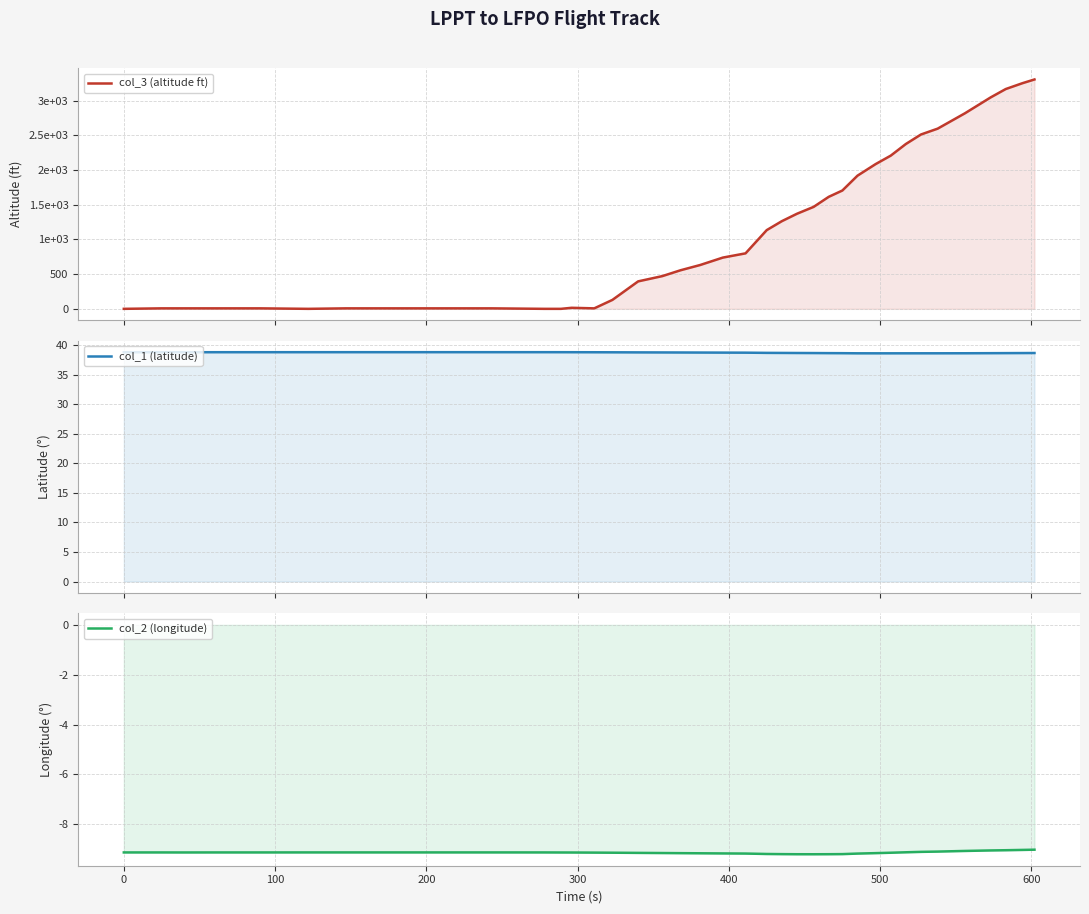

Reading left to right, what are all the values shown in this chart?

col_3 (altitude ft): 0.0	7.0	7.0	7.0	7.0	0.0	7.0	7.0	0.0	0.0	15.0	7.0	129.0	396.0	472.0	556.0	632.0	739.0	800.0	1135.0	1264.0	1371.0	1470.0	1615.0	1706.0	1920.0	2087.0	2209.0	2377.0	2514.0	2598.0	2819.0	3048.0	3169.0	3253.0	3307.0
col_1 (latitude): 38.8	38.8	38.8	38.8	38.8	38.8	38.8	38.8	38.8	38.8	38.8	38.8	38.8	38.8	38.7	38.7	38.7	38.7	38.7	38.7	38.7	38.6	38.6	38.6	38.6	38.6	38.6	38.6	38.6	38.6	38.6	38.6	38.6	38.6	38.6	38.6
col_2 (longitude): -9.1	-9.1	-9.1	-9.1	-9.1	-9.1	-9.1	-9.1	-9.1	-9.1	-9.1	-9.1	-9.1	-9.2	-9.2	-9.2	-9.2	-9.2	-9.2	-9.2	-9.2	-9.2	-9.2	-9.2	-9.2	-9.2	-9.2	-9.1	-9.1	-9.1	-9.1	-9.1	-9.1	-9.0	-9.0	-9.0